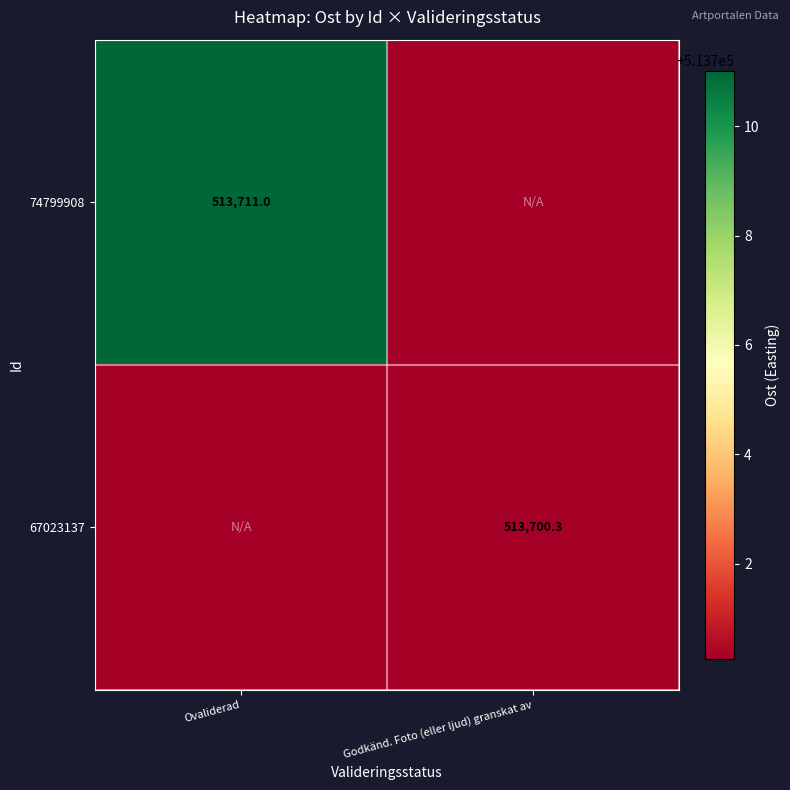

Which series has the largest range (max minus min)?

74799908